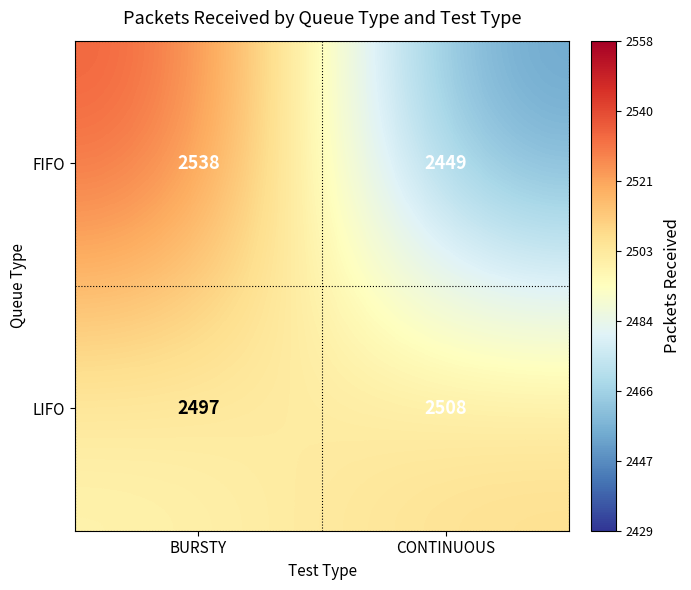

At which label is LIFO closest to 2502?

BURSTY